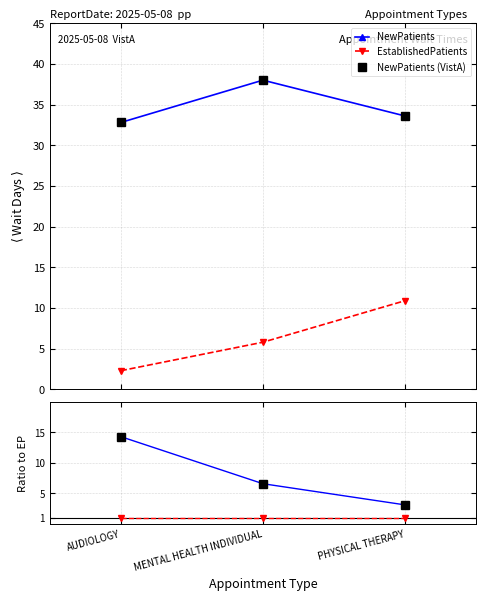

Which category has the highest value across all series?

AUDIOLOGY